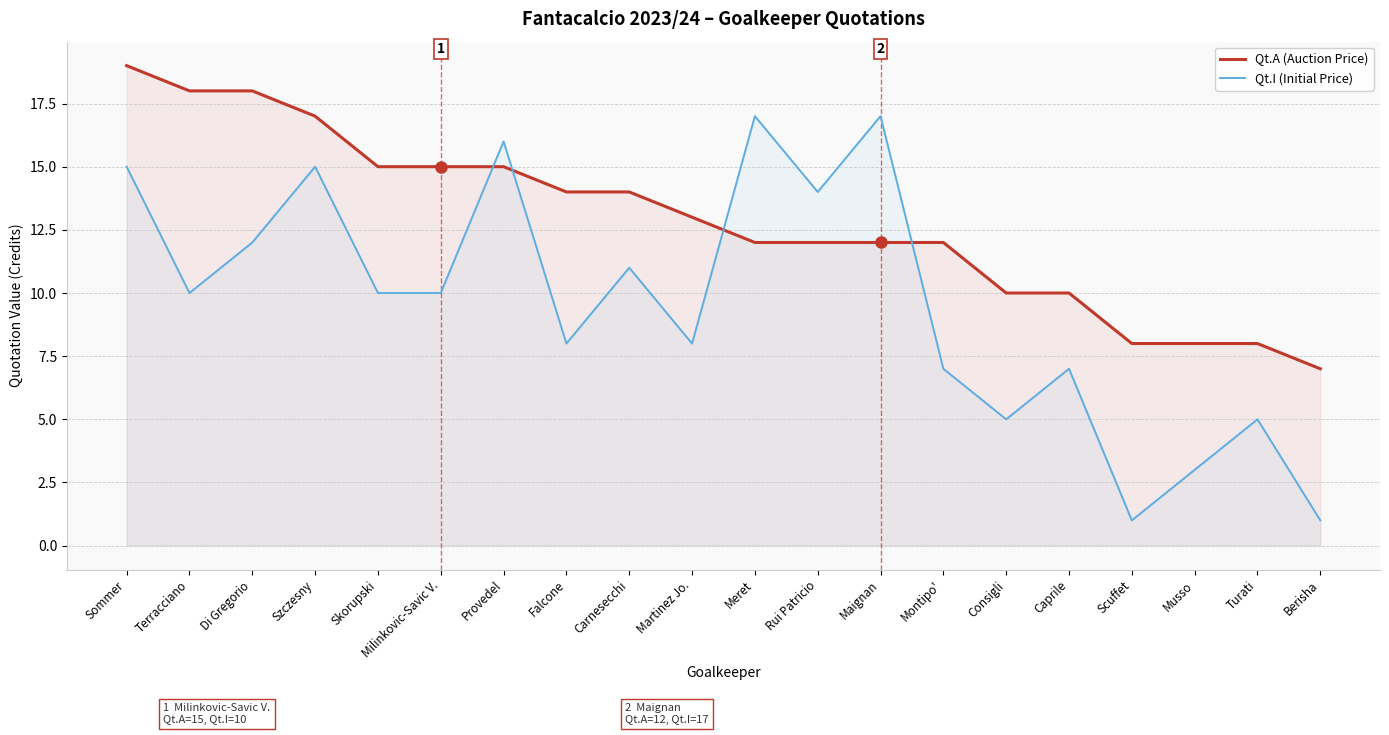

What is the difference between the maximum and second lowest values in the Qt.A (Auction Price) series?

11